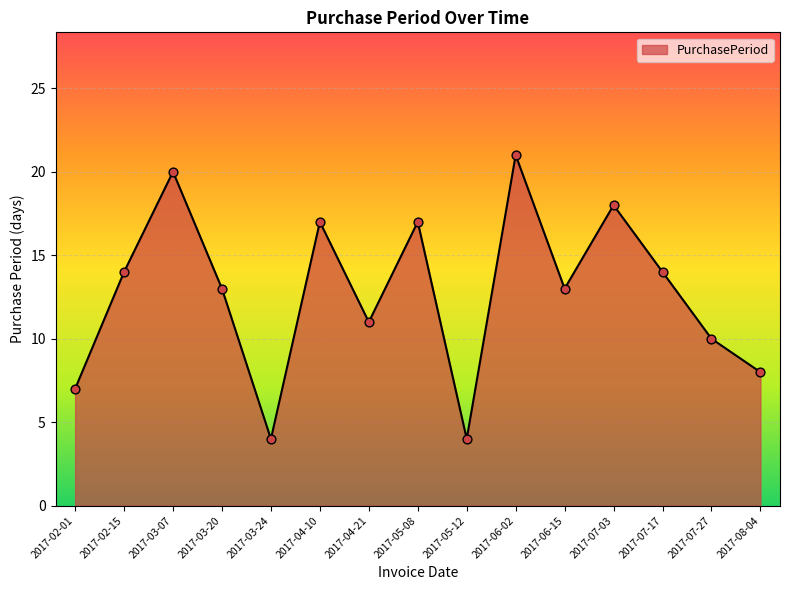

Between 2017-07-17 and 2017-05-08, which is larger?

2017-05-08